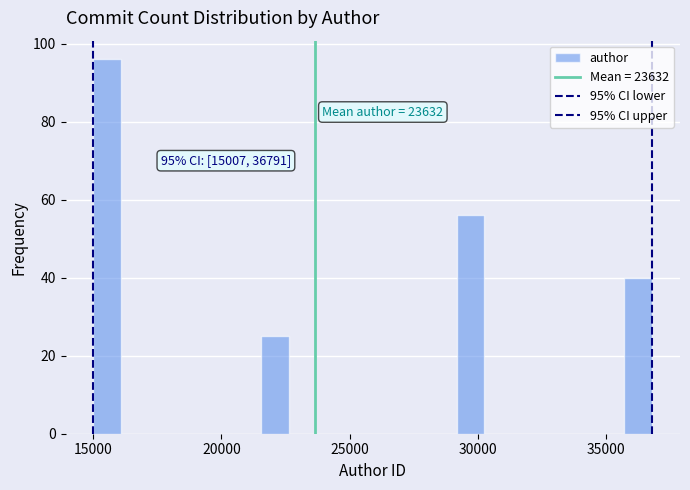

Around what value on the x-axis is the tallest bar? Give the approximate position of its centre, as read against the axis.

15500